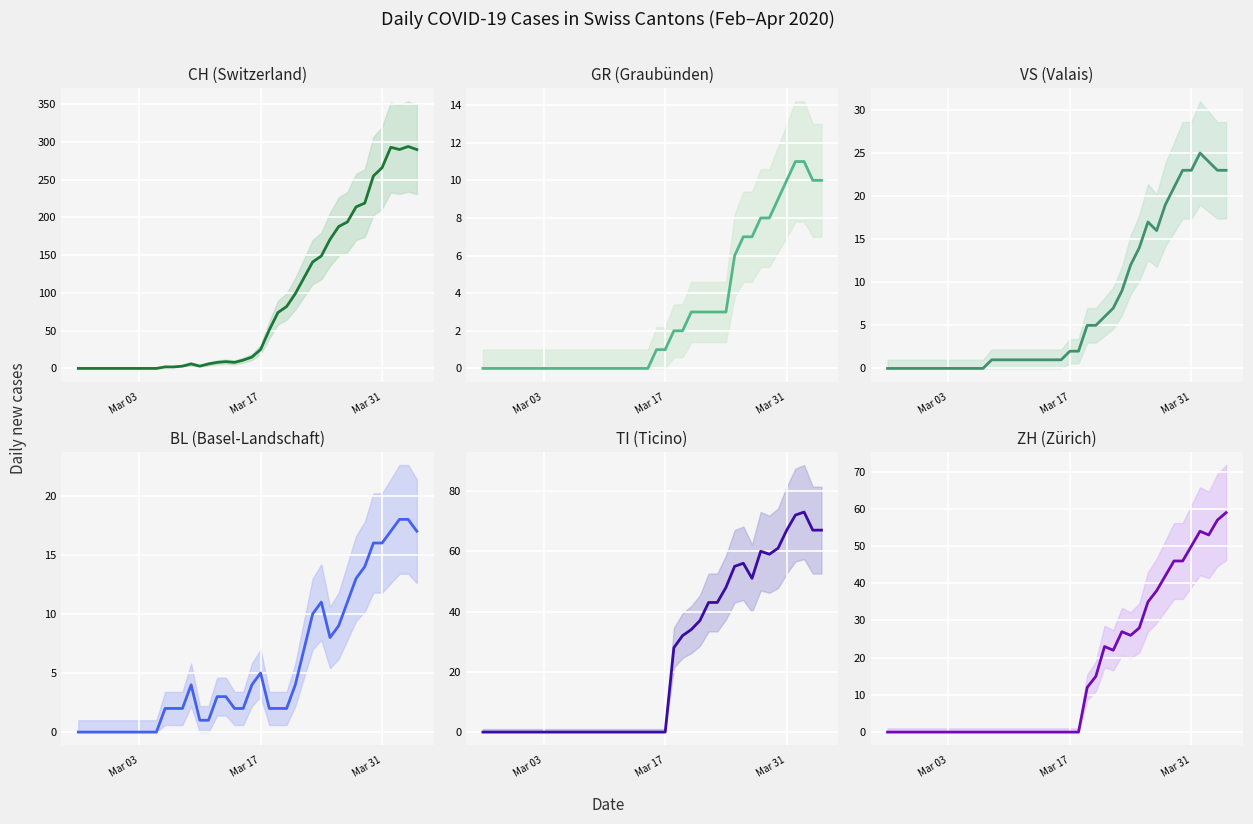

What are all the series names shown in the legend?

CH, GR, VS, BL, TI, ZH